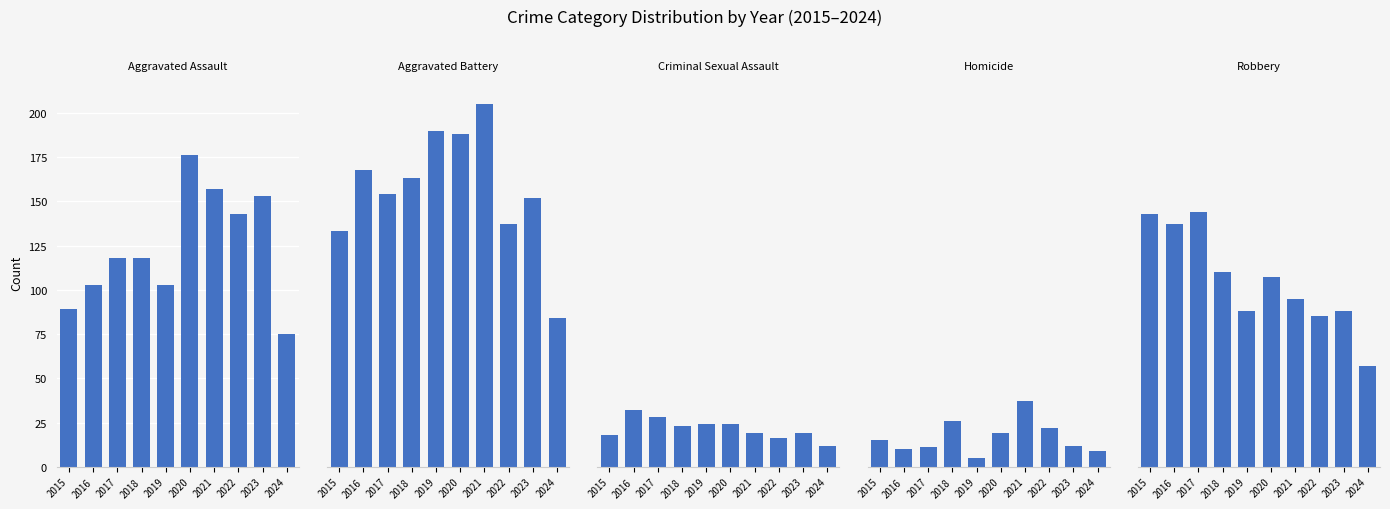

What is the spread (max minus min) of values at 2018?

140